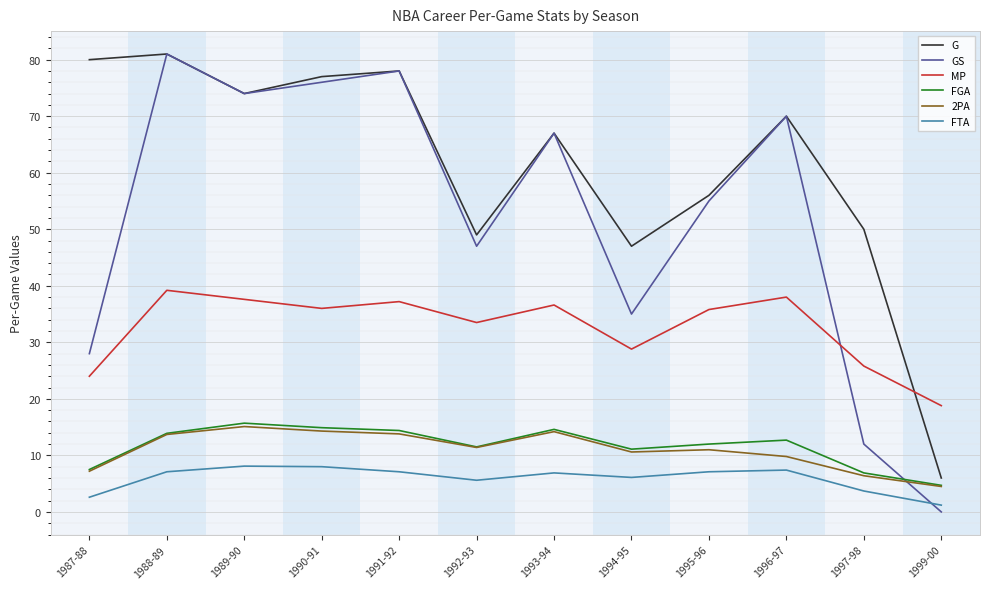

What is the difference between the second highest and second lowest values in the FGA series?

8.0